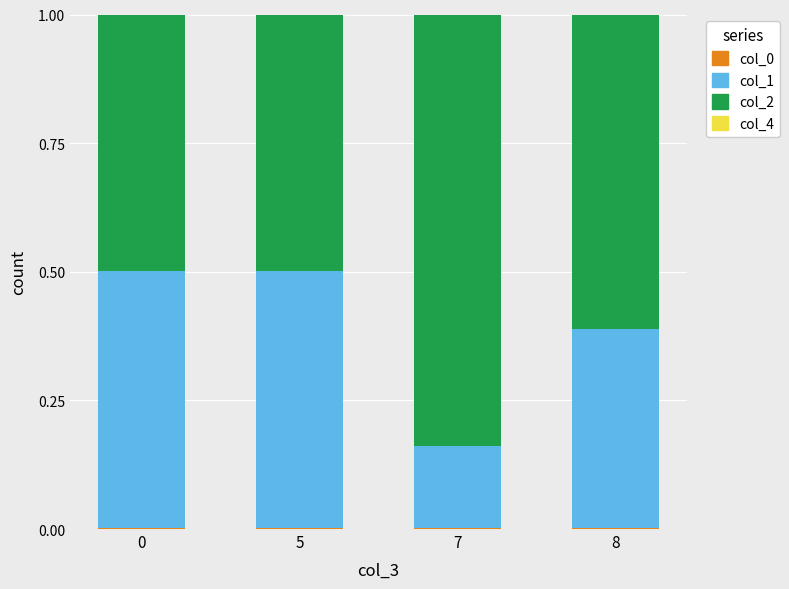

Which series changed the most between 0 and 7?

col_2